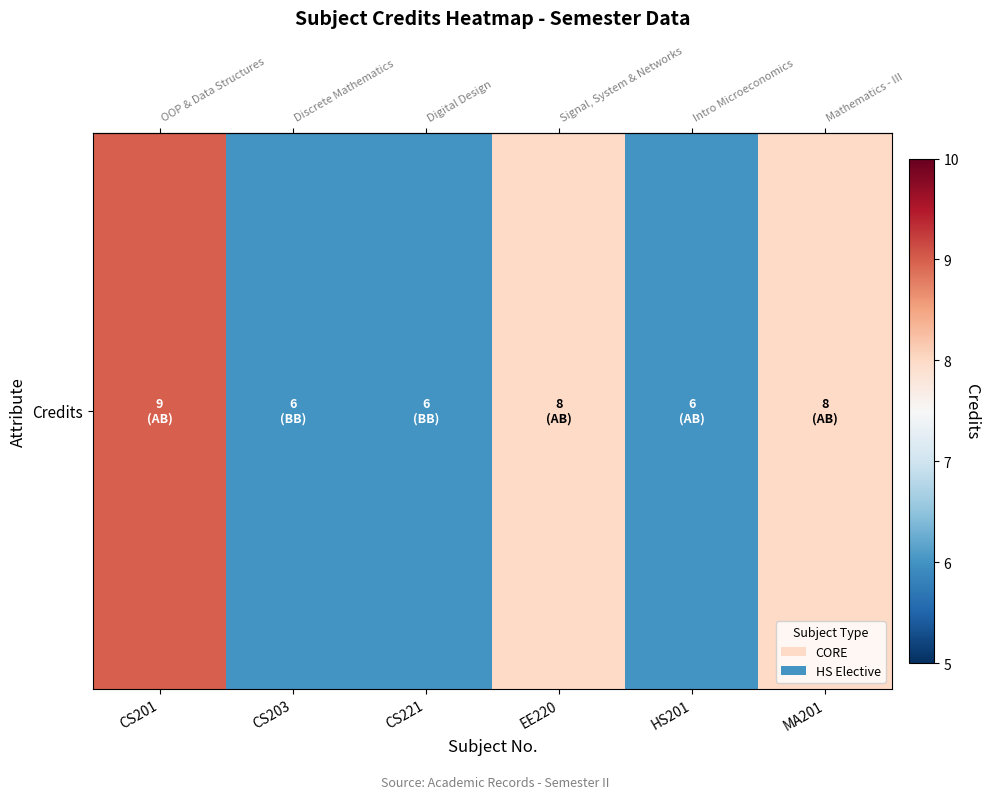

Reading right to left, extract all data points from this chart.

8	6	8	6	6	9